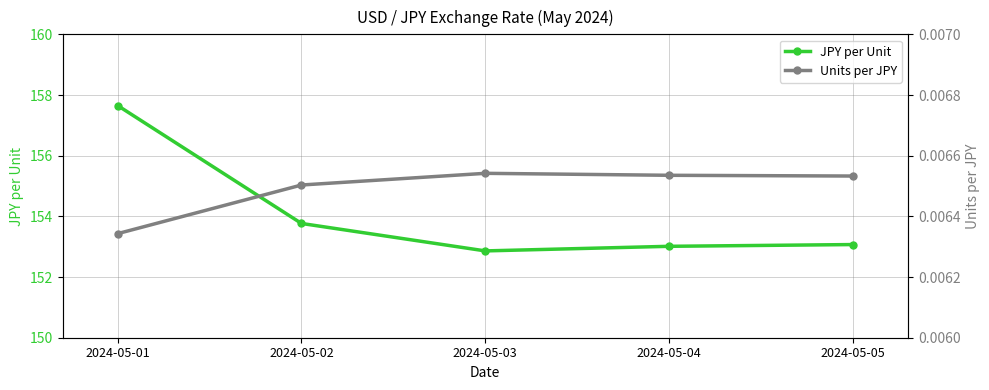

What is the total value across all series at 2024-05-01?

157.7